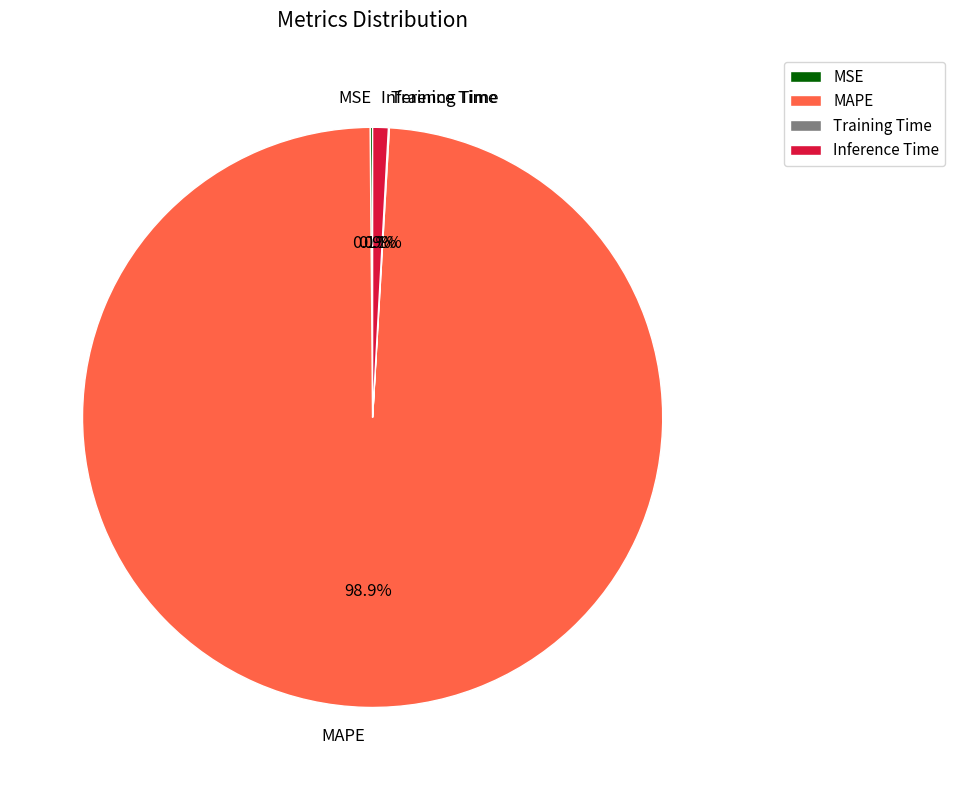

Which slice is the largest?

MAPE